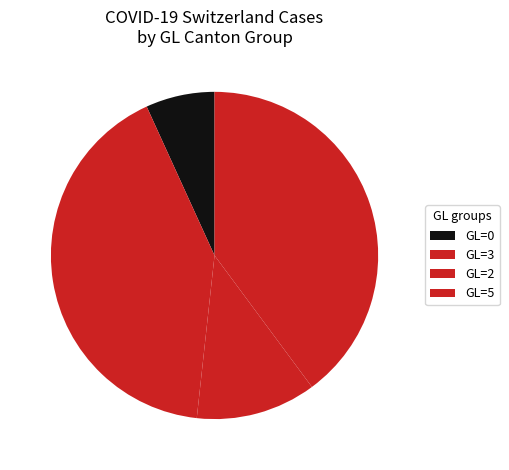

How many slices are in this pie chart?

4